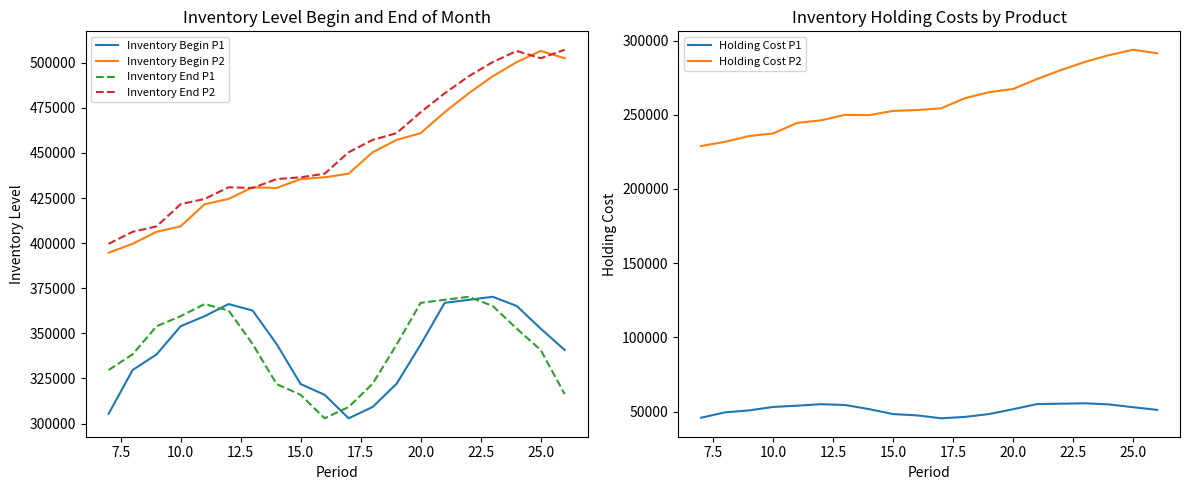

Is this an area chart (filled region under the line)?

No